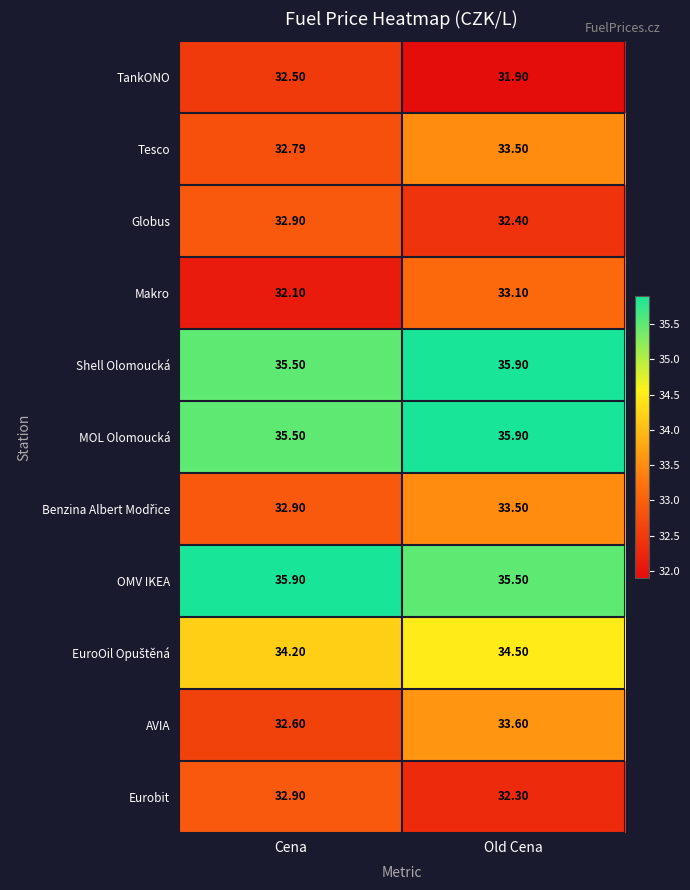

How many distinct data groups are displayed?

11